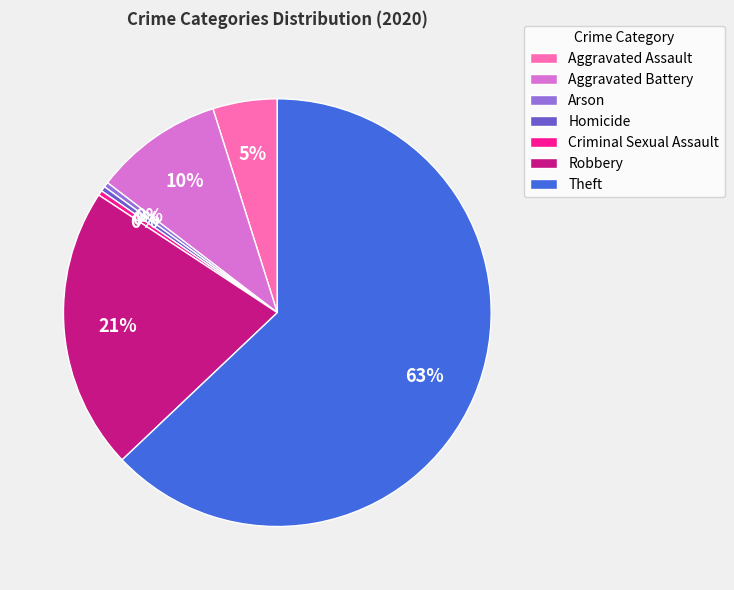

To the nearest percent, what percentage of the pie is Aggravated Battery?

10%